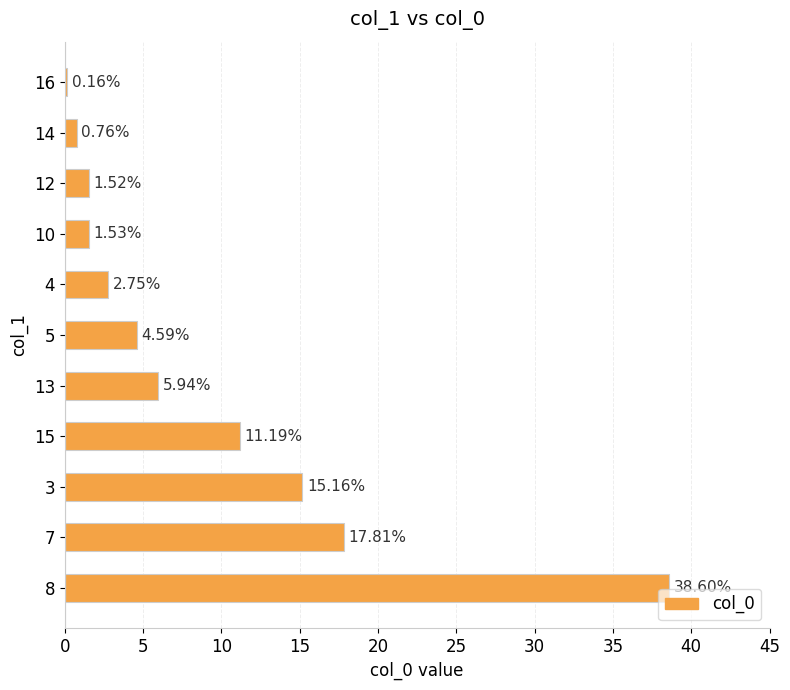

How many bars are there in total?

11